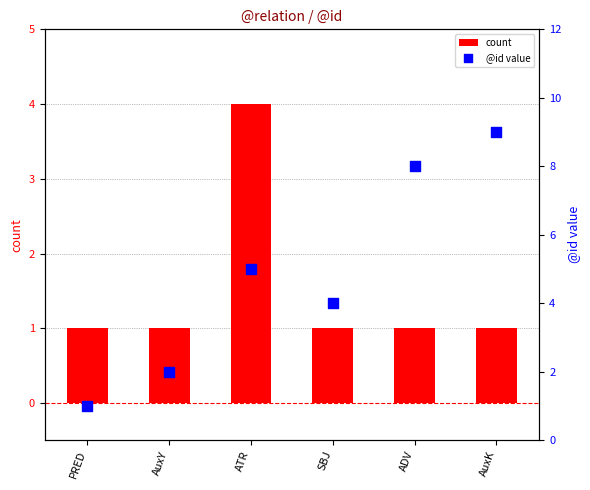

Is the value of @id value at AuxK greater than the value of count at AuxY?

Yes